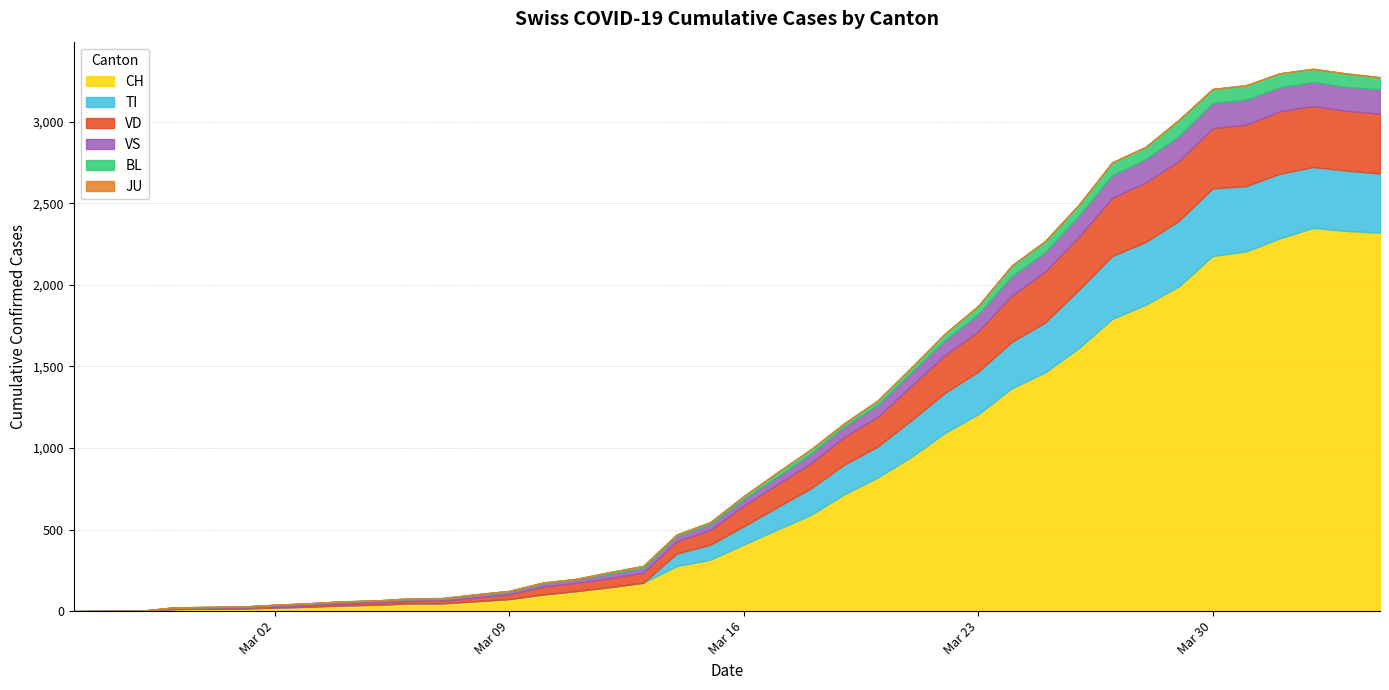

What is the sum of all VS values?

2553